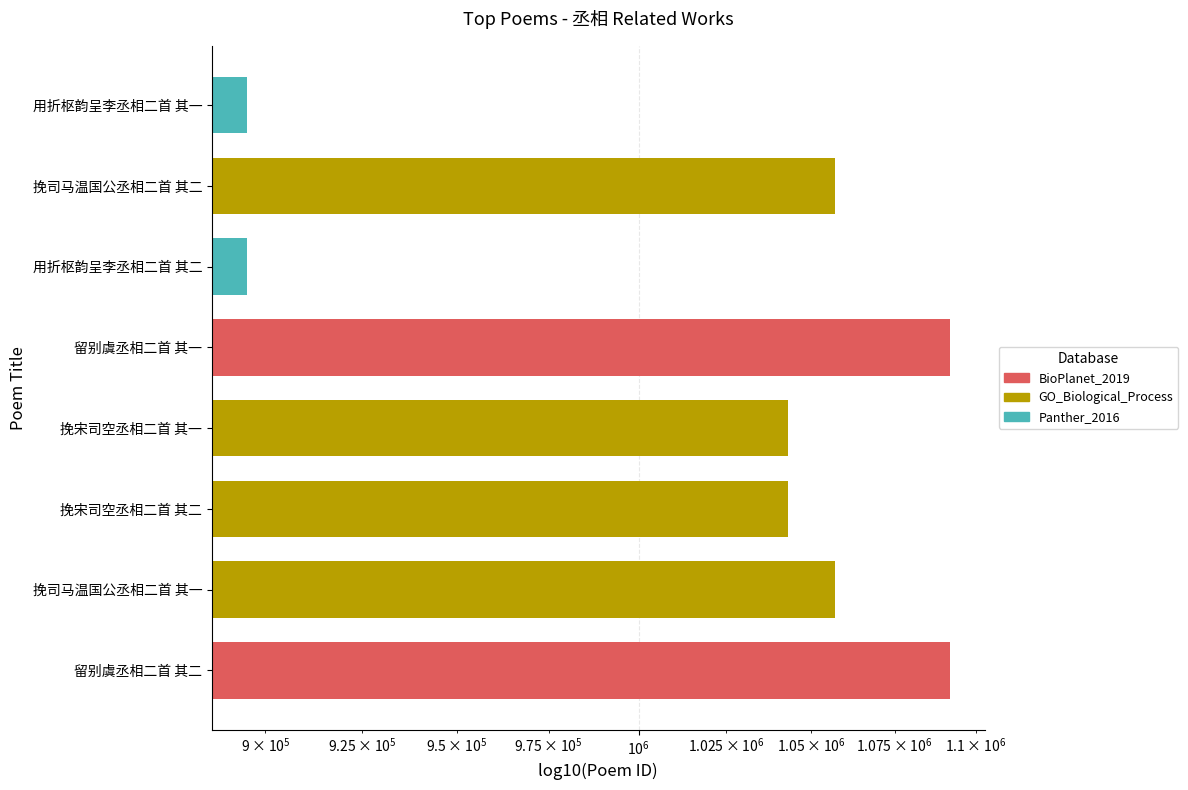

What position from the right is 挽司马温国公丞相二首 其二?

2